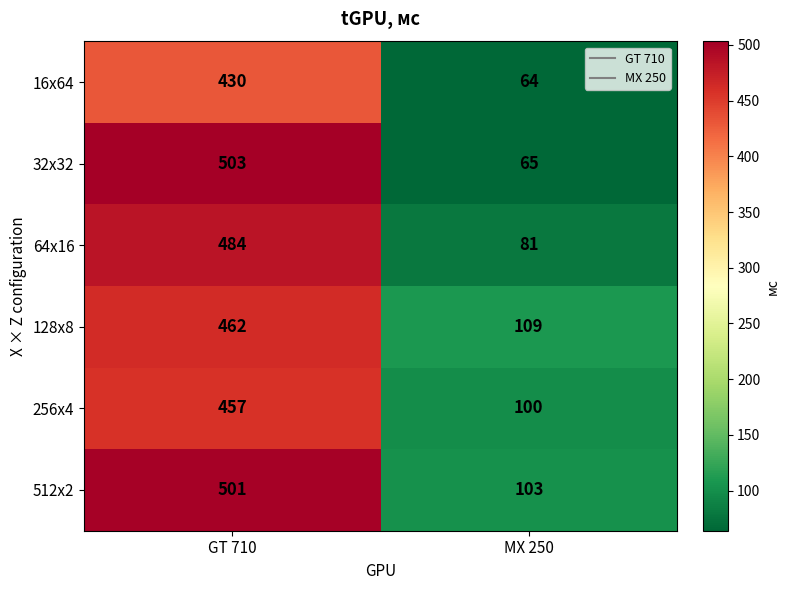

Which category has the highest value across all series?

GT 710